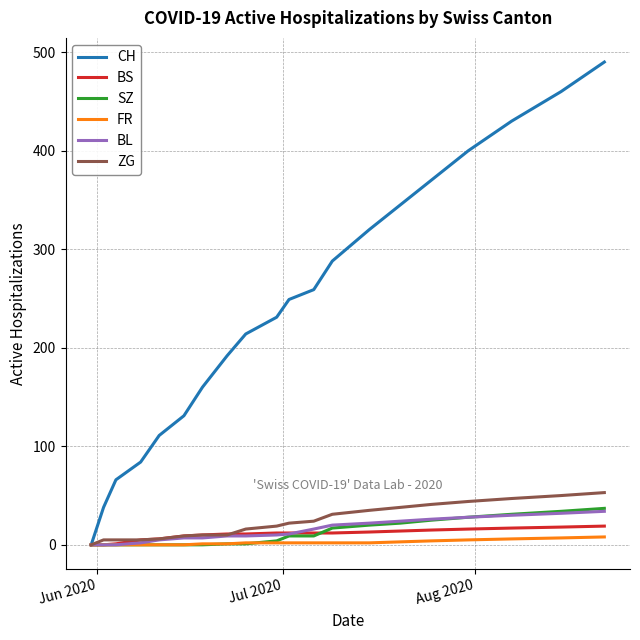

Which series has the largest range (max minus min)?

CH